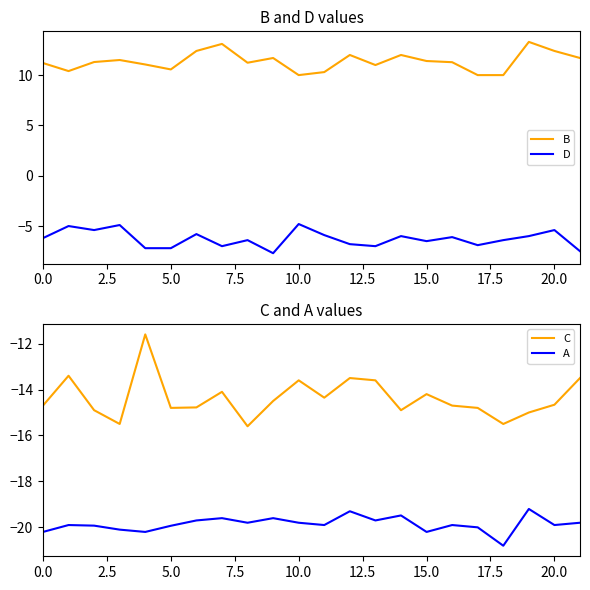

True or false: B and D intersect in this chart.

False